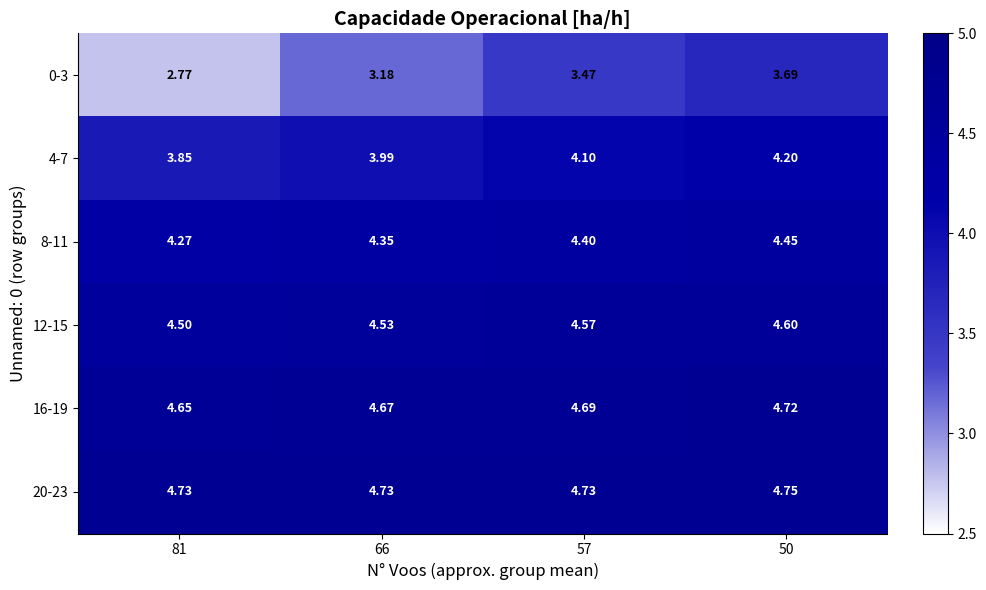

Is the value of 12-15 at 81 greater than the value of 0-3 at 57?

Yes